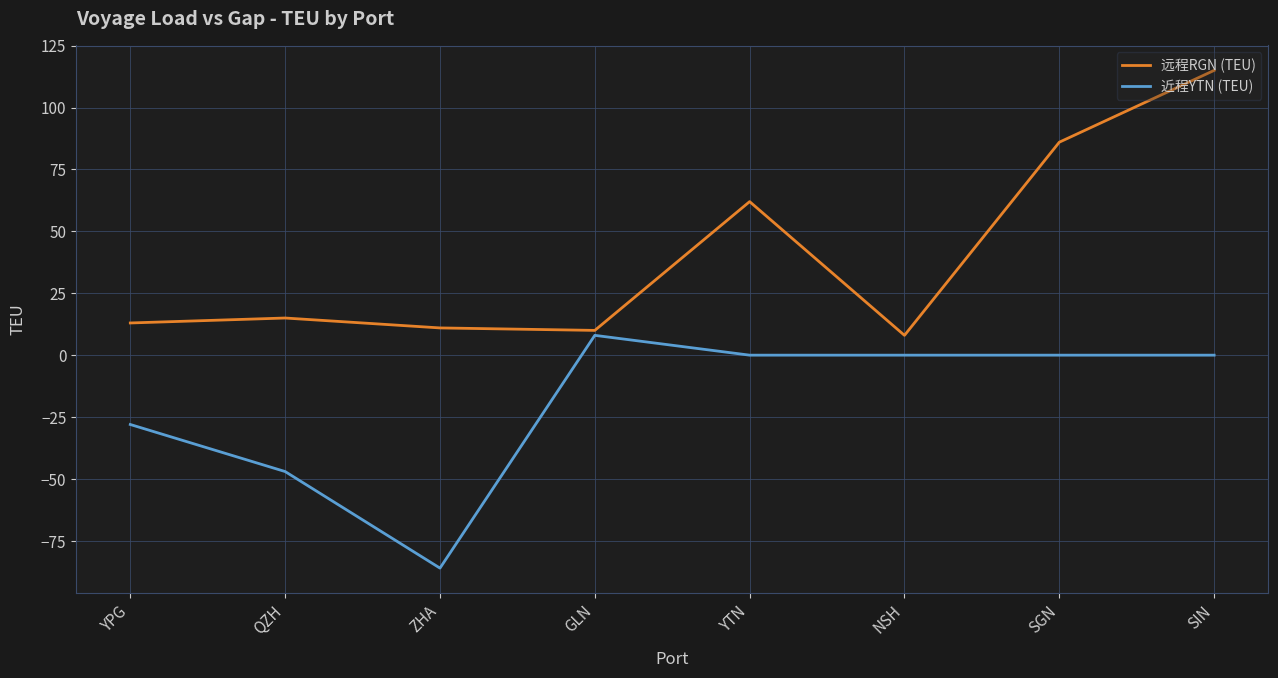

True or false: 近程YTN (TEU) and 远程RGN (TEU) cross at least once.

False